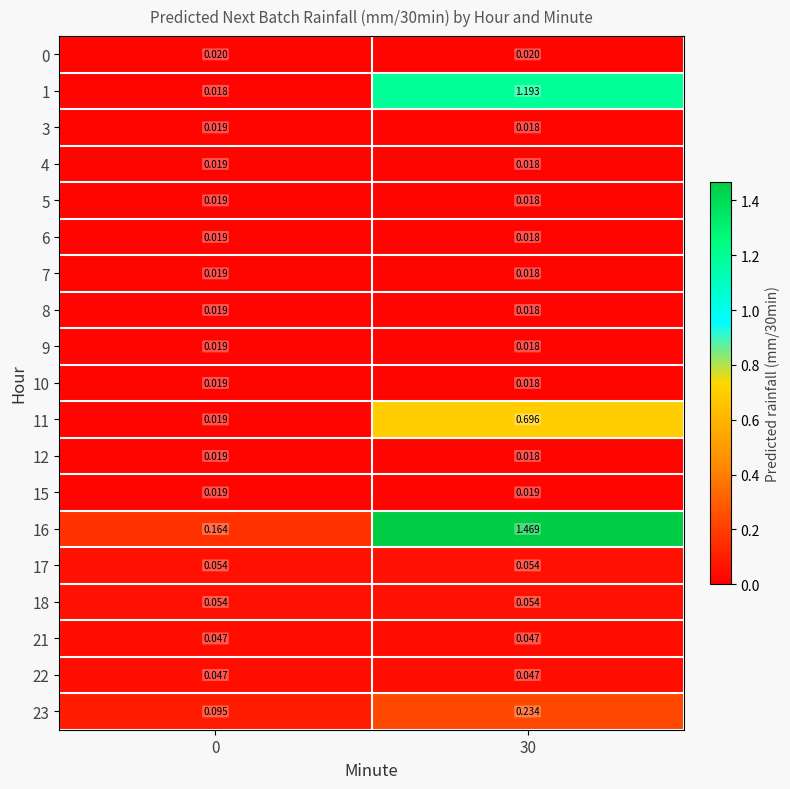

At how many categories does at least one series exceed 0?

2